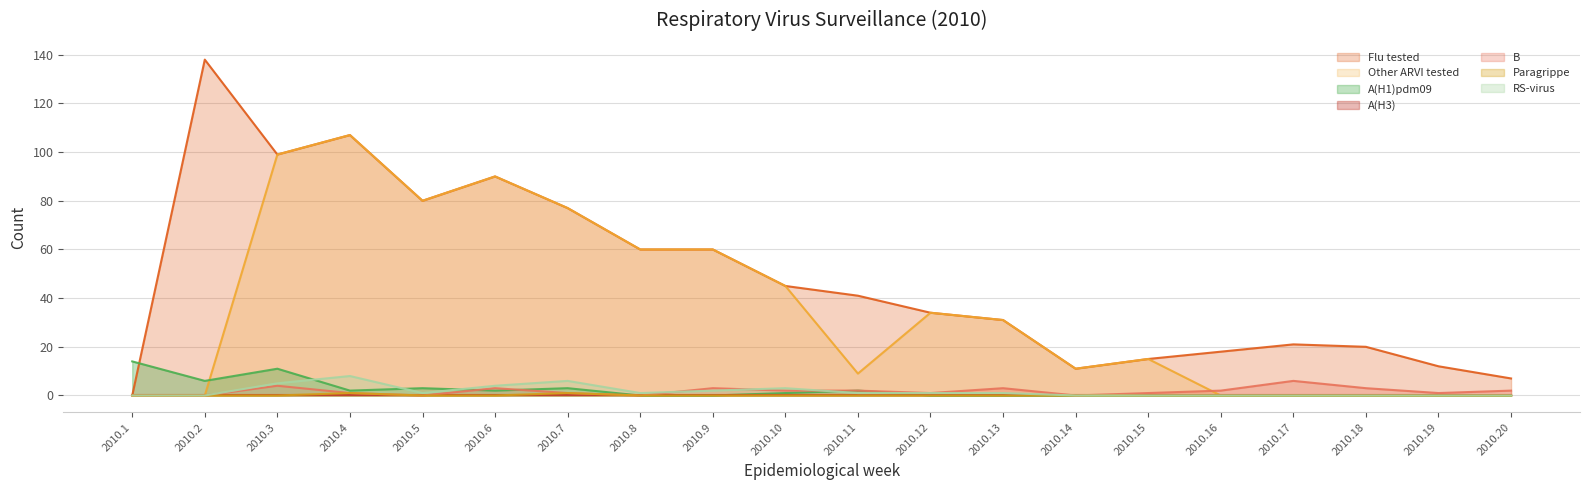

Where is Paragrippe nearest to the value 0?

2010.1